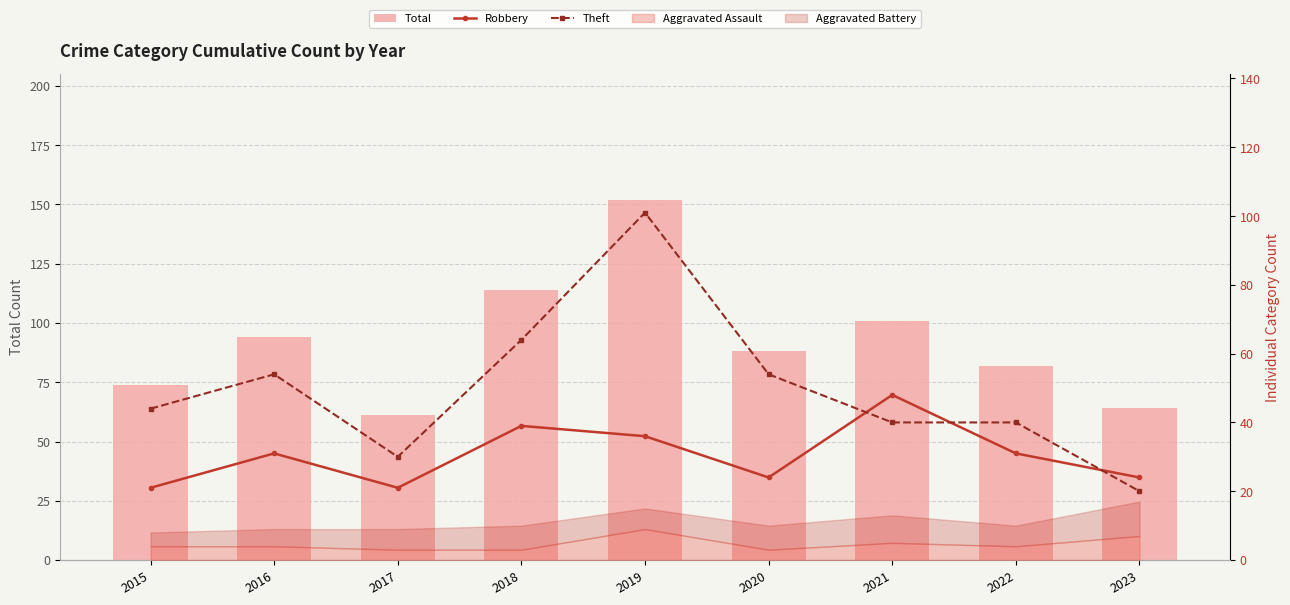

What is the value of the Theft bar at the 3rd from the left?

30